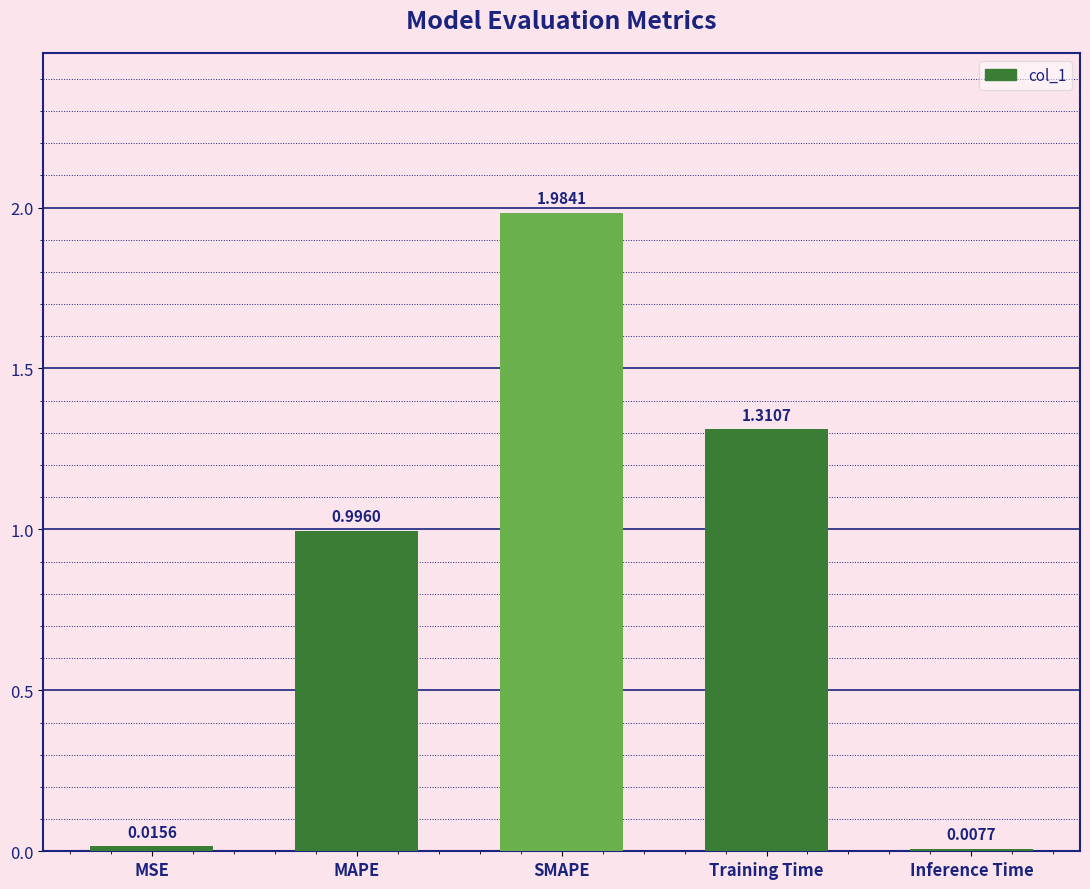

Where is the data nearest to the value 0?

Inference Time